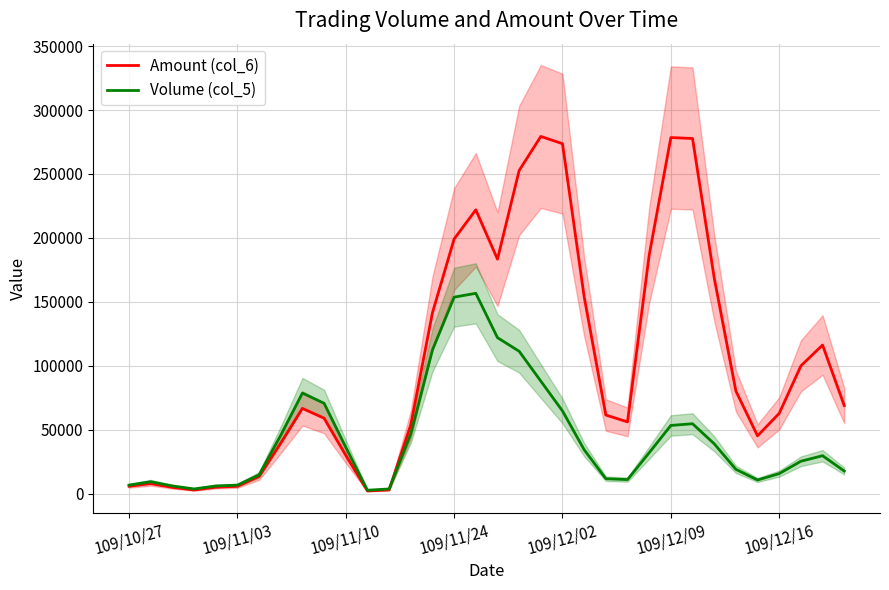

Which series ends up on top after the final intersection of Volume (col_5) and Amount (col_6)?

Amount (col_6)